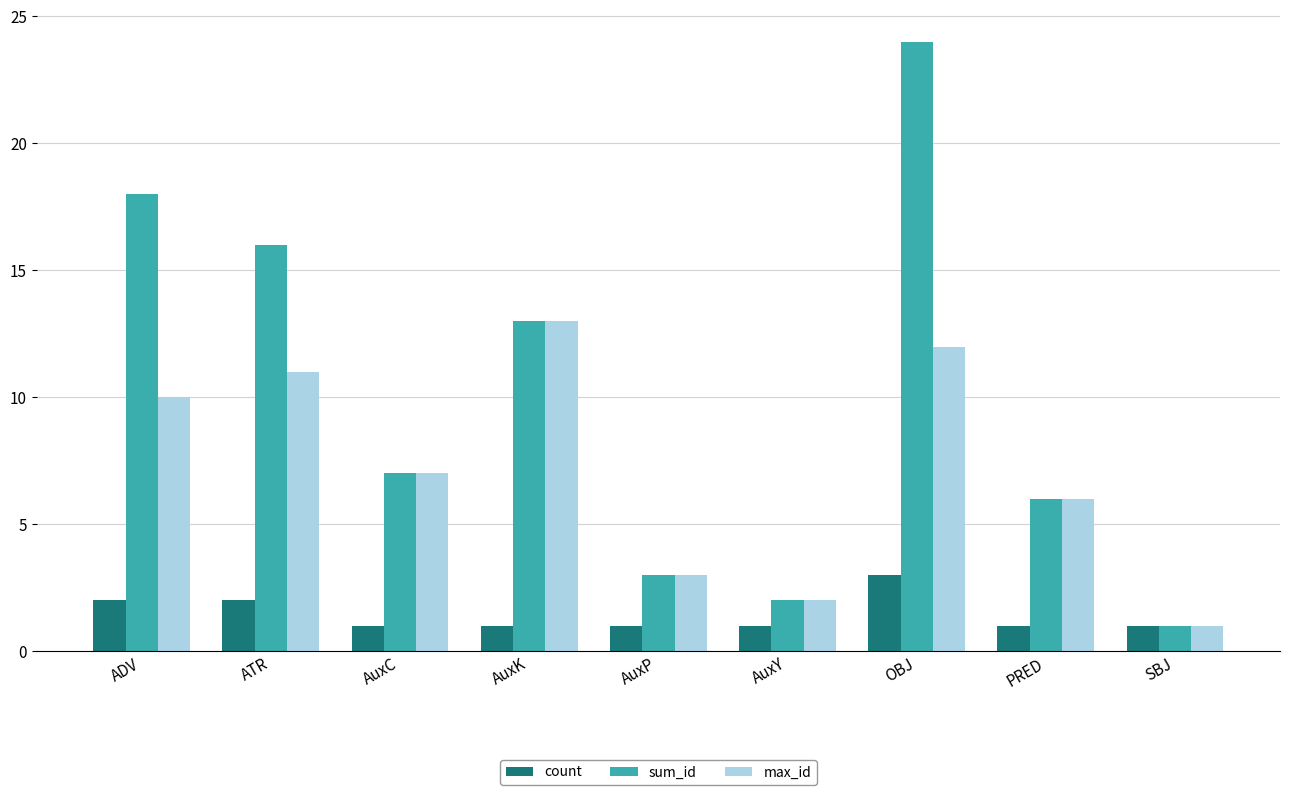

What are all the series names shown in the legend?

count, sum_id, max_id